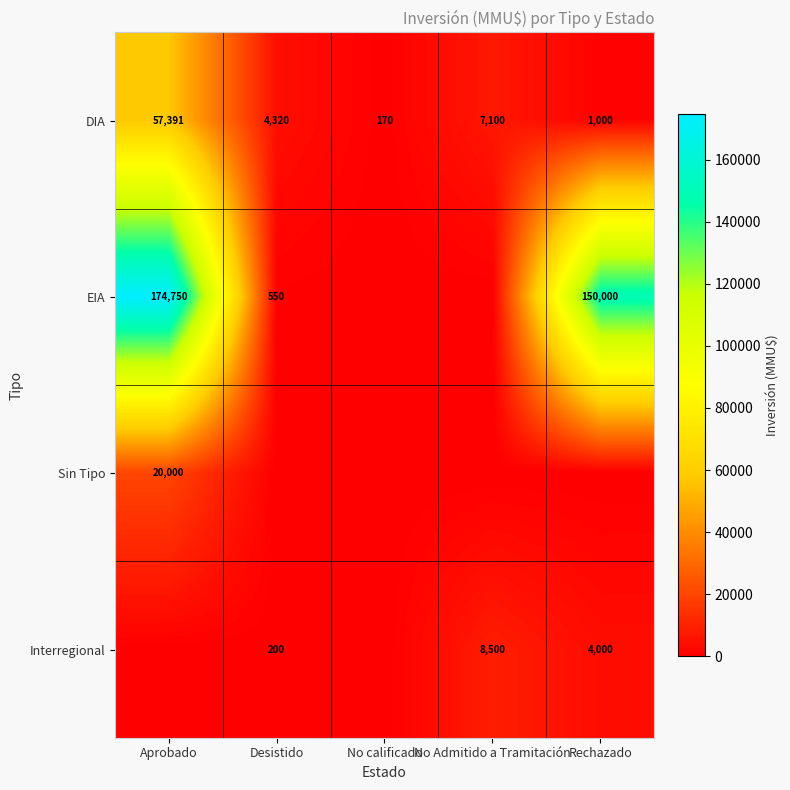

Where does the DIA series first go above 4320?

Aprobado